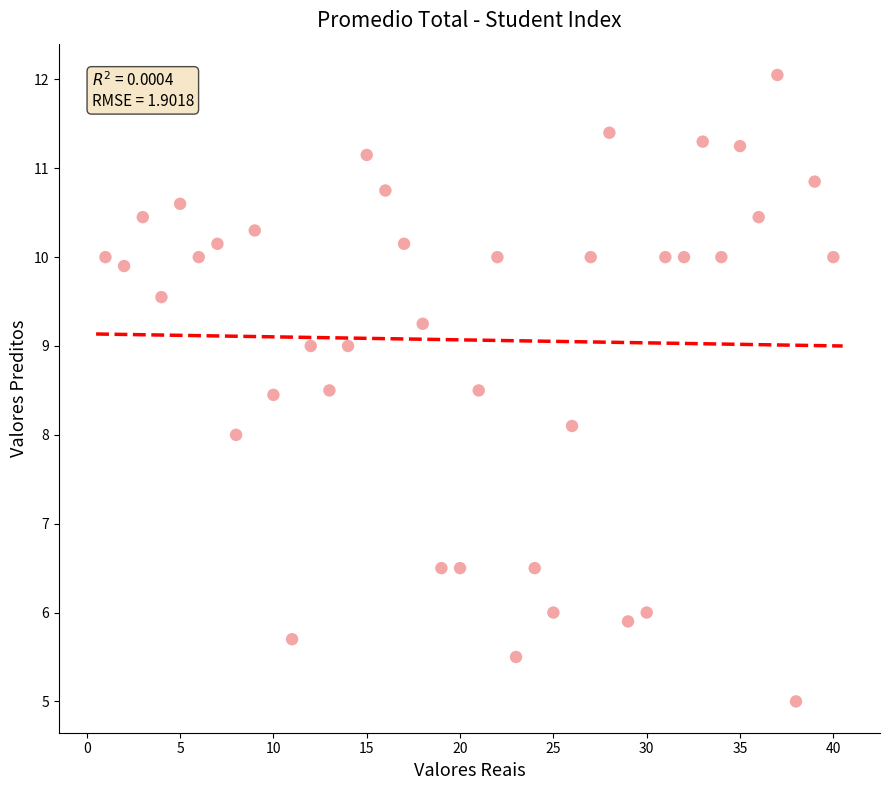

What is the range of X values (max minus min)?

39.0